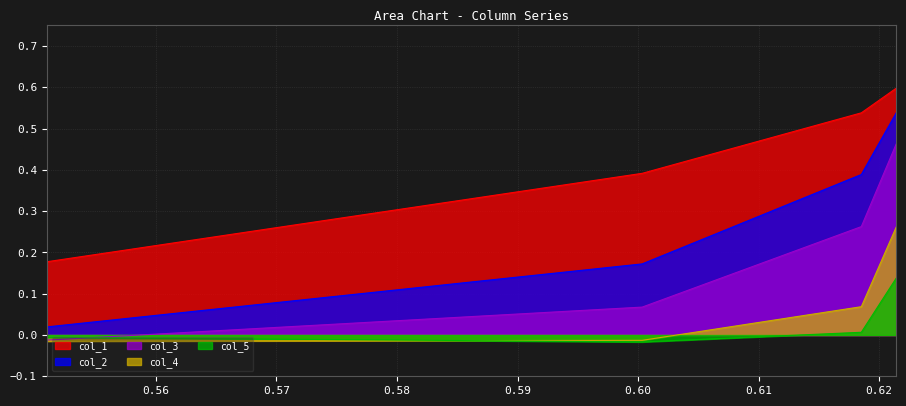

What is the sum of all col_1 values?

1.7